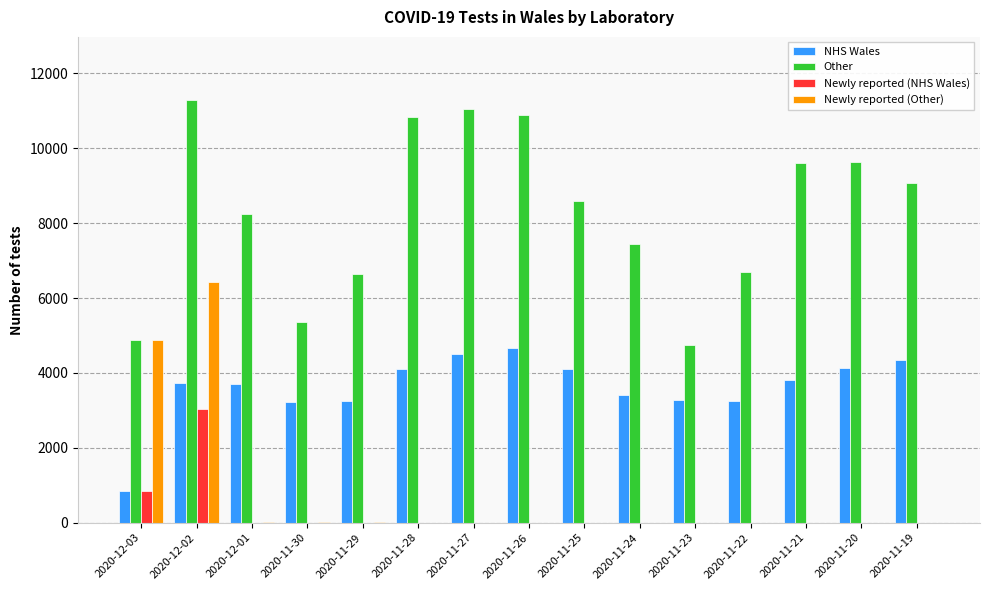

Are the bars horizontal?

No